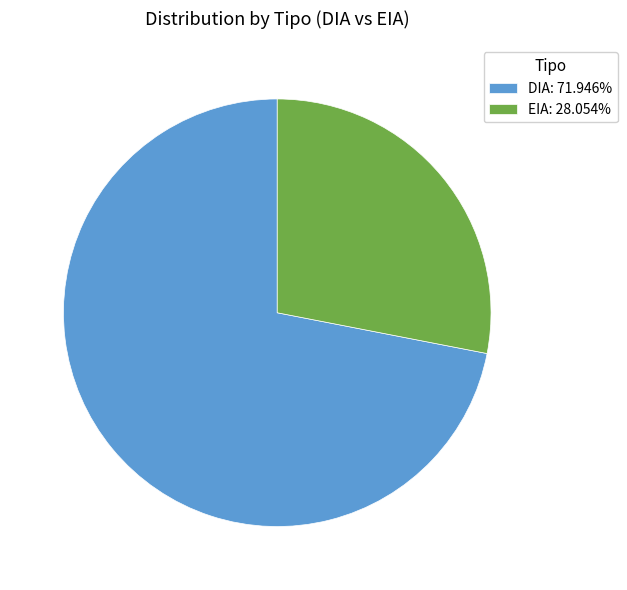

True or false: EIA accounts for 33% of the total.

False